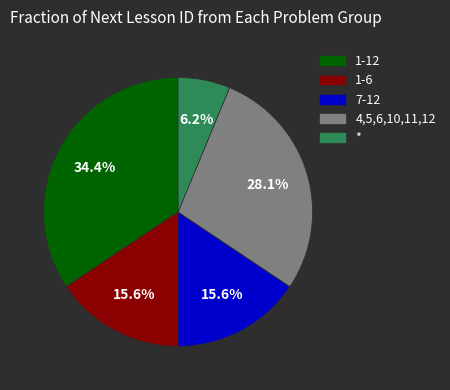

How much of the chart is everything except 7-12?

84.4%